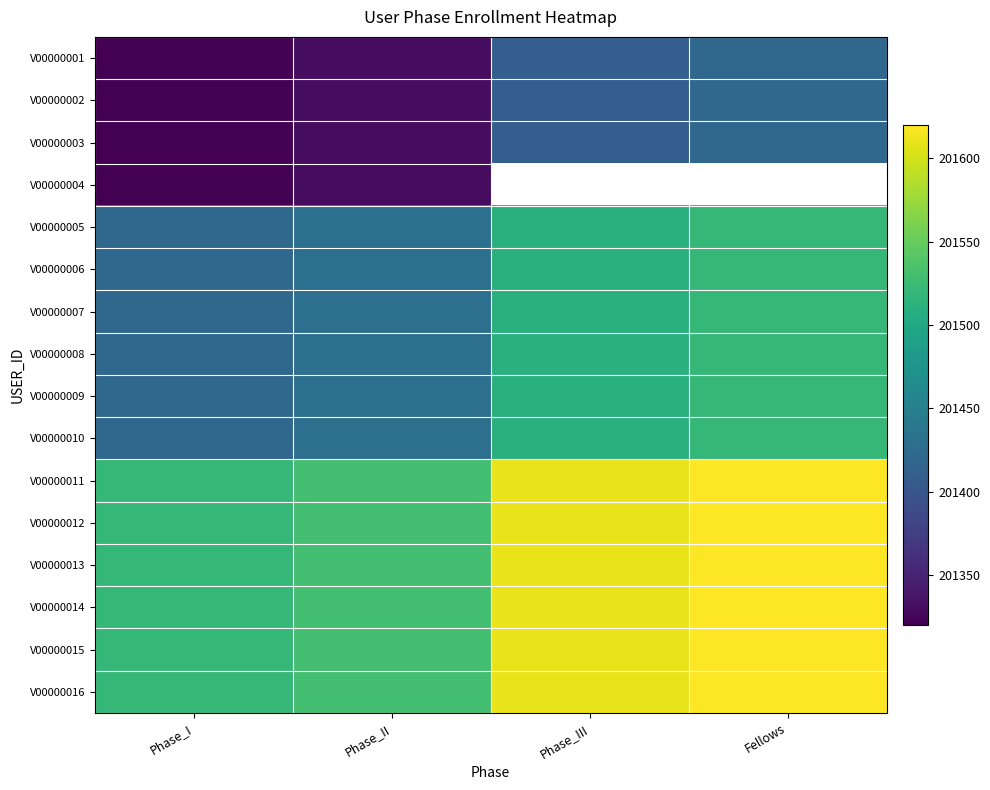

The value of V00000015 at Phase_I is 43932.8. True or false?

False